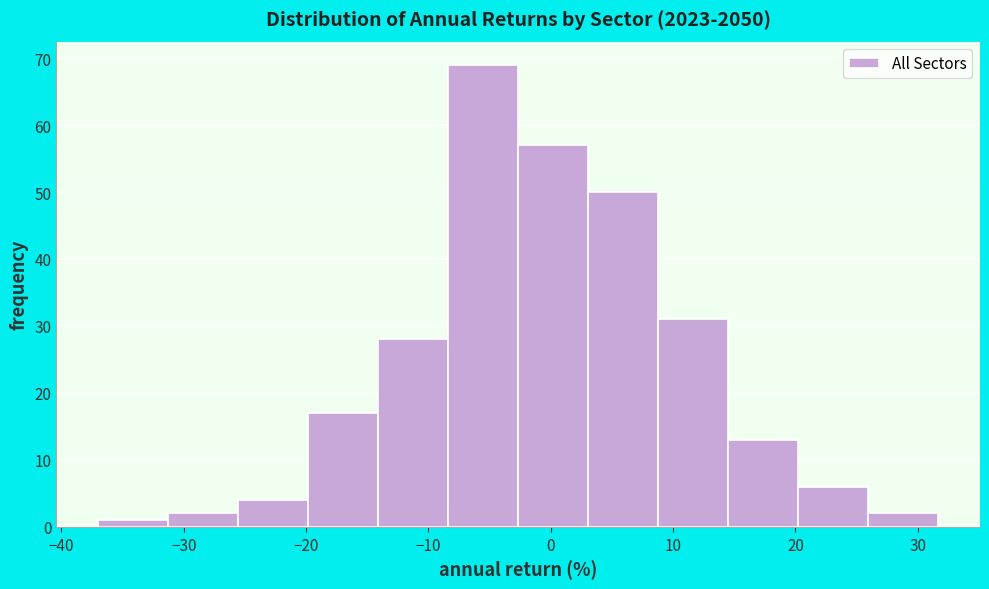

Reading left to right, transcribe this chart: for each bar, give the range it covers on the x-axis and its height. Neither the bar edges nor the heights are printed on the chart, so give them approximately, as read against the axes.

-37 to -31: 1
-31 to -26: 2
-26 to -20: 4
-20 to -14: 17
-14 to -8: 28
-8 to -3: 69
-3 to 3: 57
3 to 9: 50
9 to 14: 31
14 to 20: 13
20 to 26: 6
26 to 32: 2